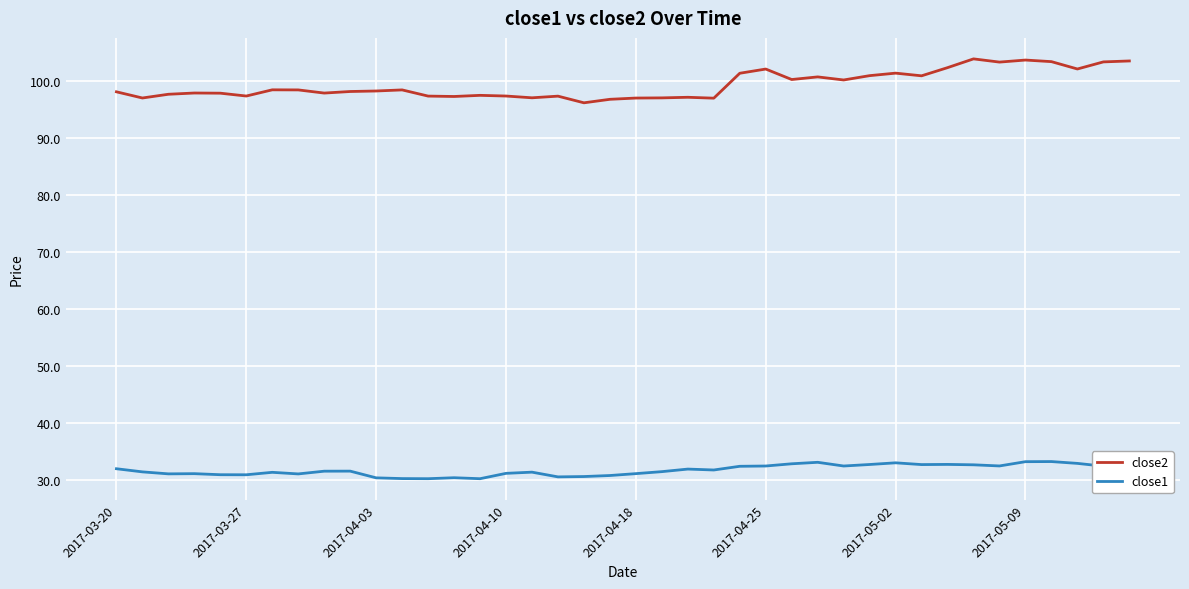

True or false: close2 and close1 cross at least once.

False